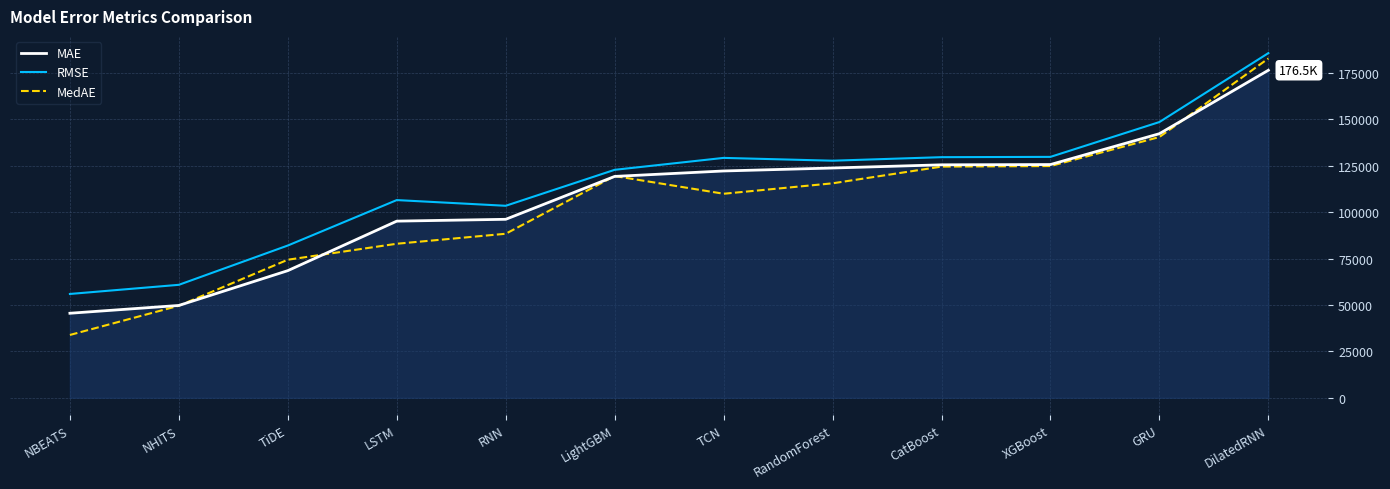

What is the highest value of the RMSE series?

185755.1